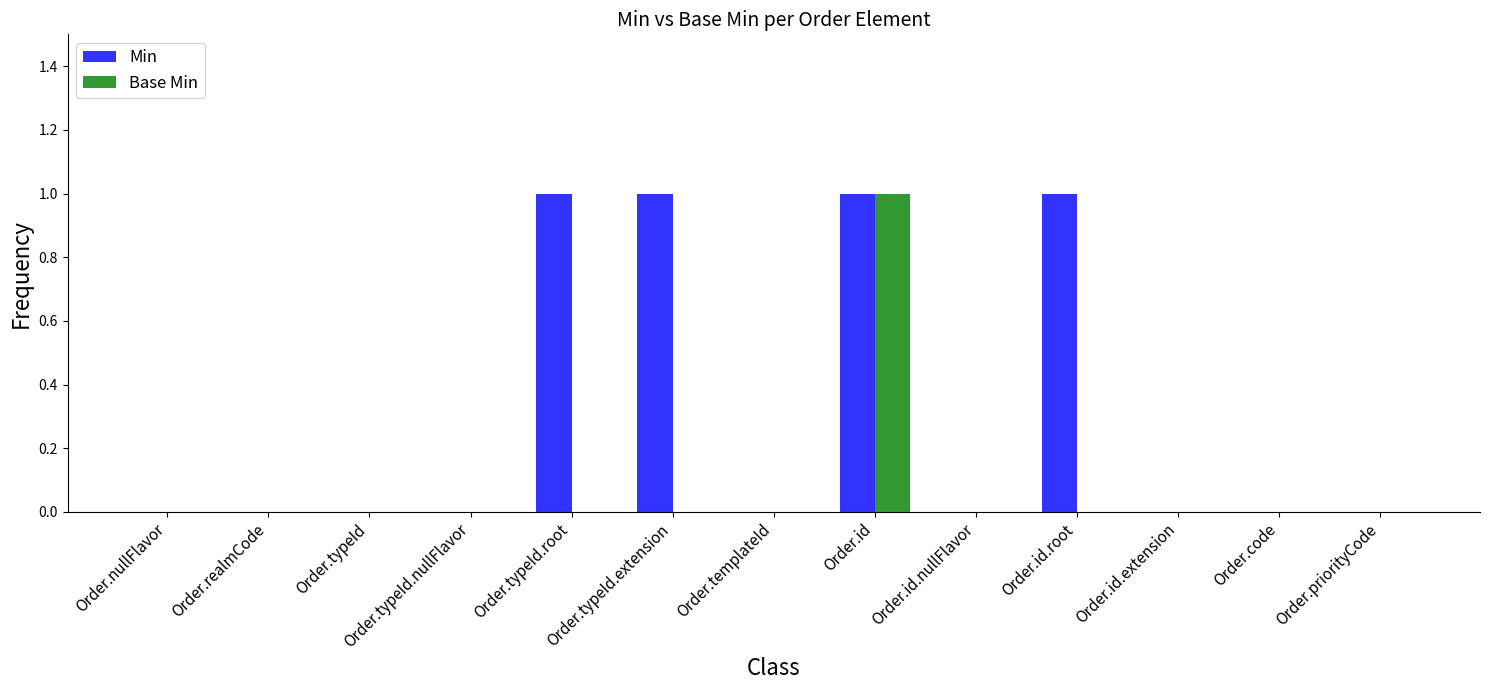

What are all the series names shown in the legend?

Min, Base Min